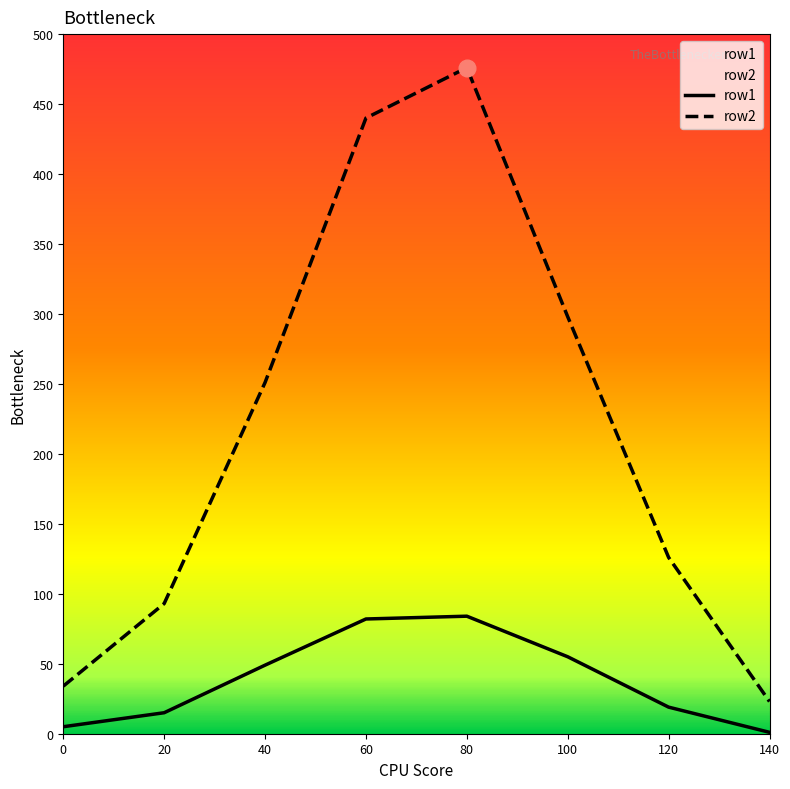

Is this an area chart (filled region under the line)?

No